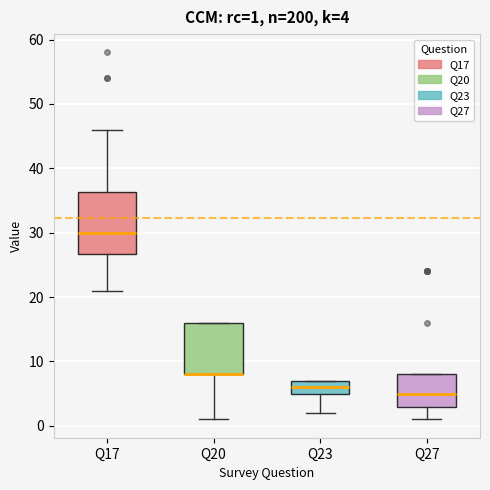

Which box is the tallest, from its lower edge to its upper edge?

Q17